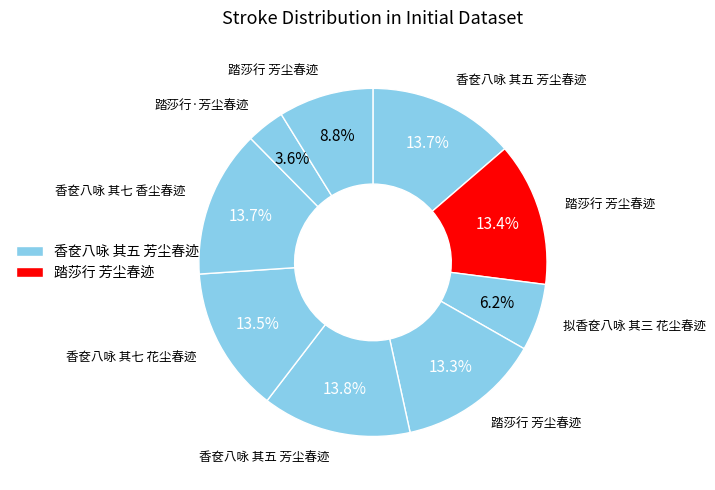

Count the number of slices in the pie.

9